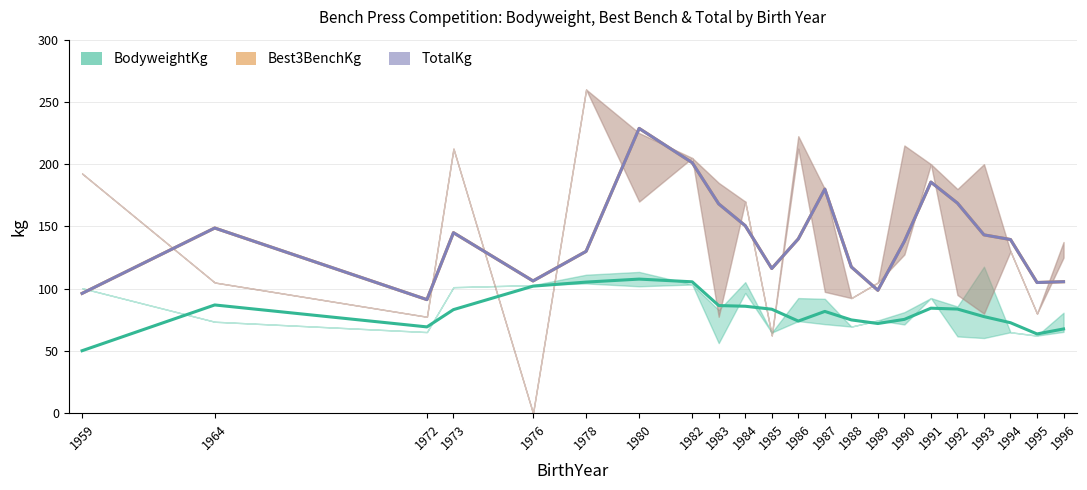

Reading left to right, extract all data points from this chart.

BodyweightKg: 50.2	87.0	69.3	83.2	102.1	105.3	107.7	105.6	86.5	85.9	83.5	74.0	81.8	75.0	72.1	75.4	84.4	83.7	77.6	72.7	63.7	67.7
Best3BenchKg: 96.2	148.8	91.2	145.0	106.2	130.0	228.8	201.2	168.1	150.6	116.2	140.0	180.0	117.5	98.8	138.1	185.6	168.8	143.2	139.5	105.0	105.6
TotalKg: 96.2	148.8	91.2	145.0	106.2	130.0	228.8	201.2	168.1	150.6	116.2	140.0	180.0	117.5	98.8	138.1	185.6	168.8	143.2	139.5	105.0	105.6